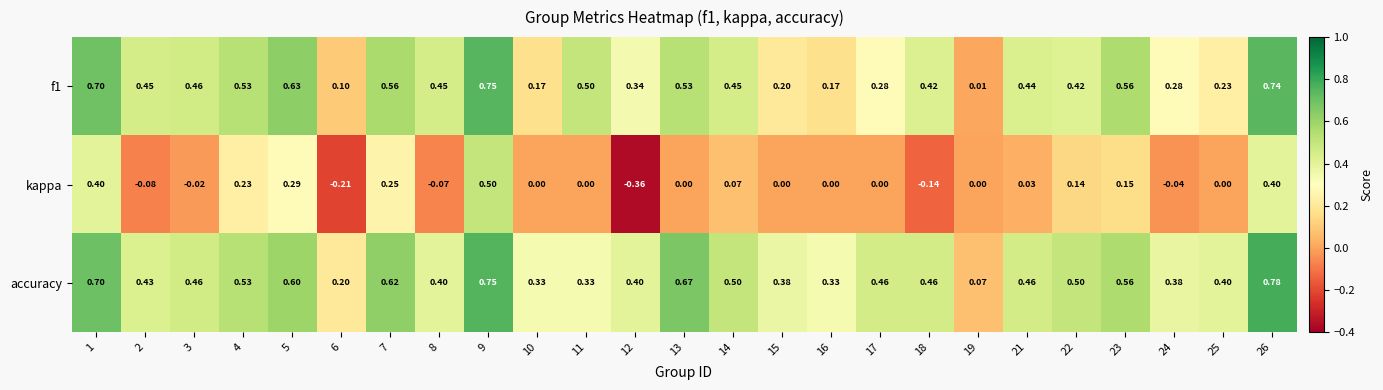

Which series has the largest range (max minus min)?

kappa